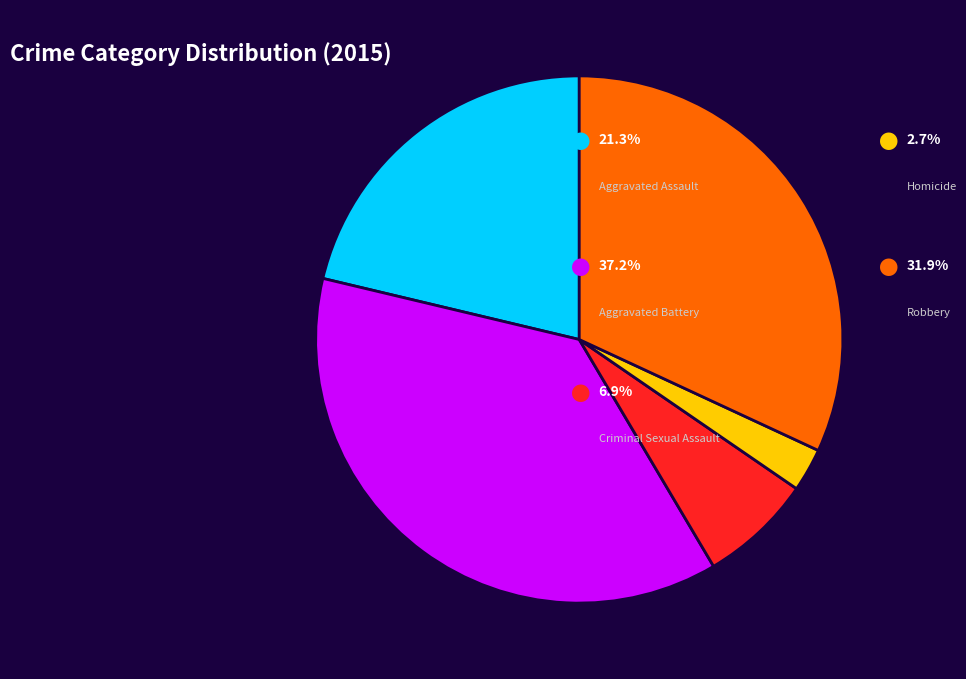

Does any single category account for the majority?

No